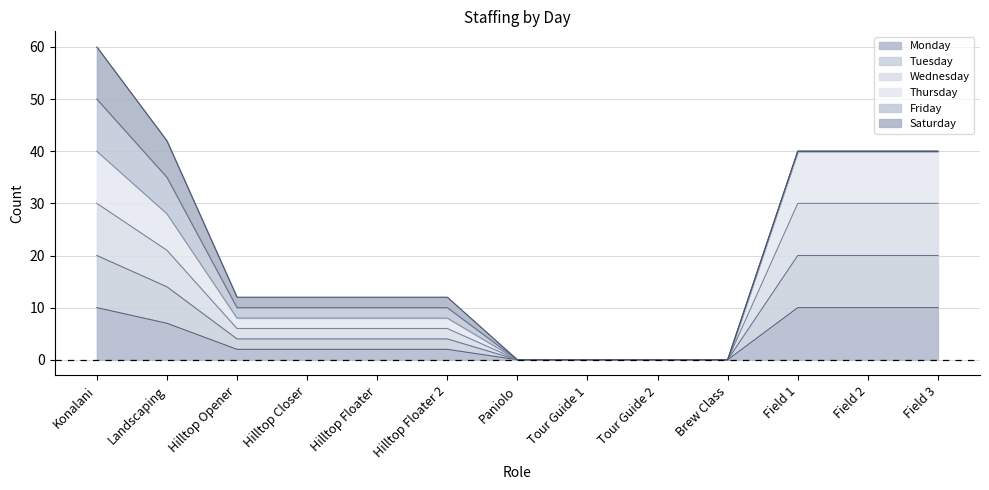

Count the Wednesday values in the range 0 to 30.

13